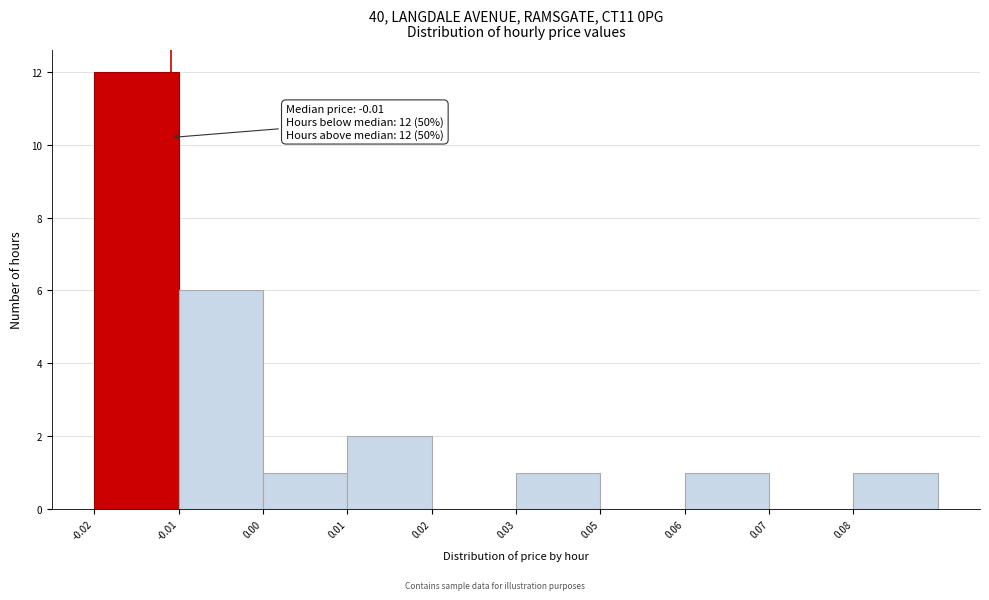

Reading left to right, list all the values displayed in this chart.

-0.02=12	-0.01=6	0.00=1	0.01=2	0.02=0	0.03=1	0.05=0	0.06=1	0.07=0	0.08=1